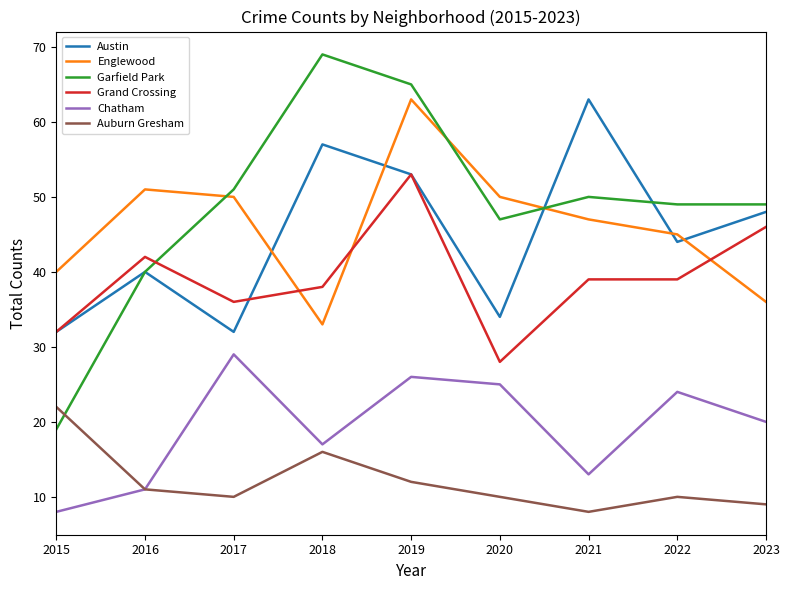

True or false: Auburn Gresham has a value of 6 at 2020.

False